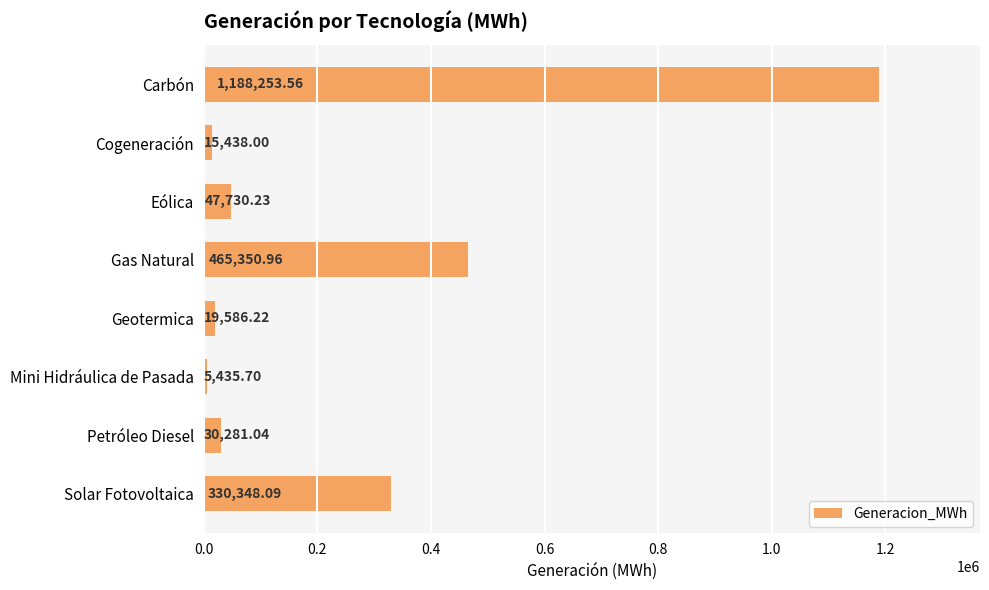

List the labels in order of value, largest first.

Carbón, Gas Natural, Solar Fotovoltaica, Eólica, Petróleo Diesel, Geotermica, Cogeneración, Mini Hidráulica de Pasada